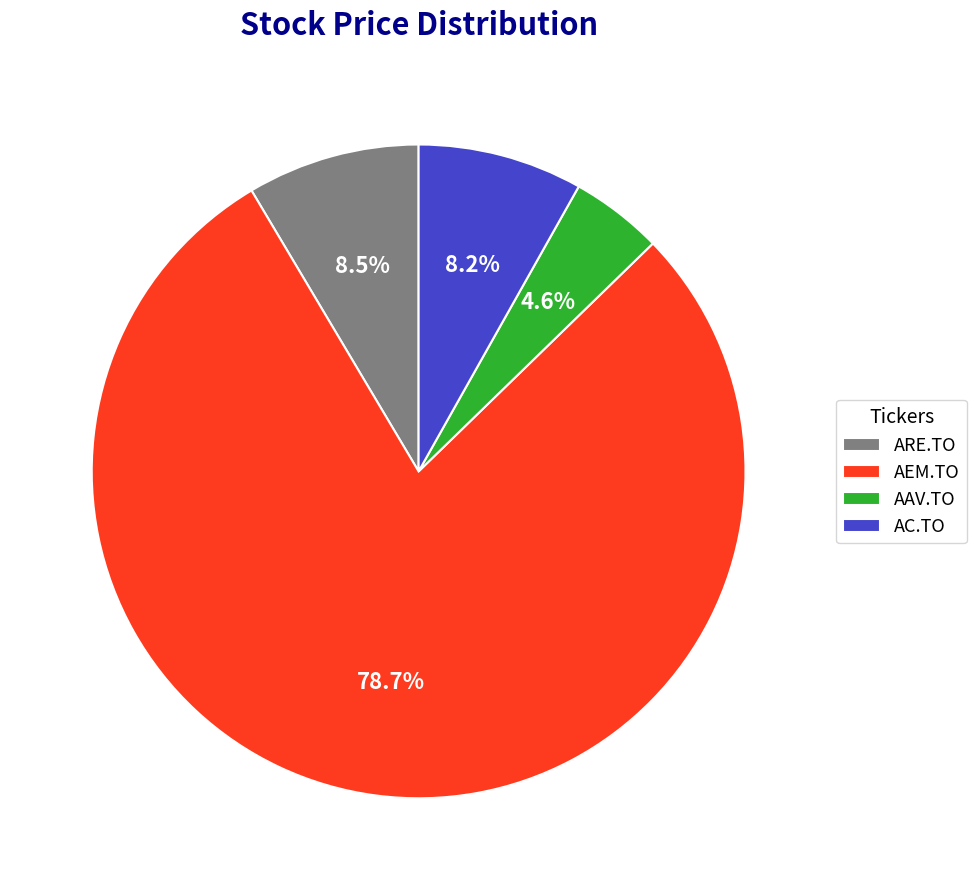

To the nearest percent, what is the combined percentage of AAV.TO and AC.TO?

13%